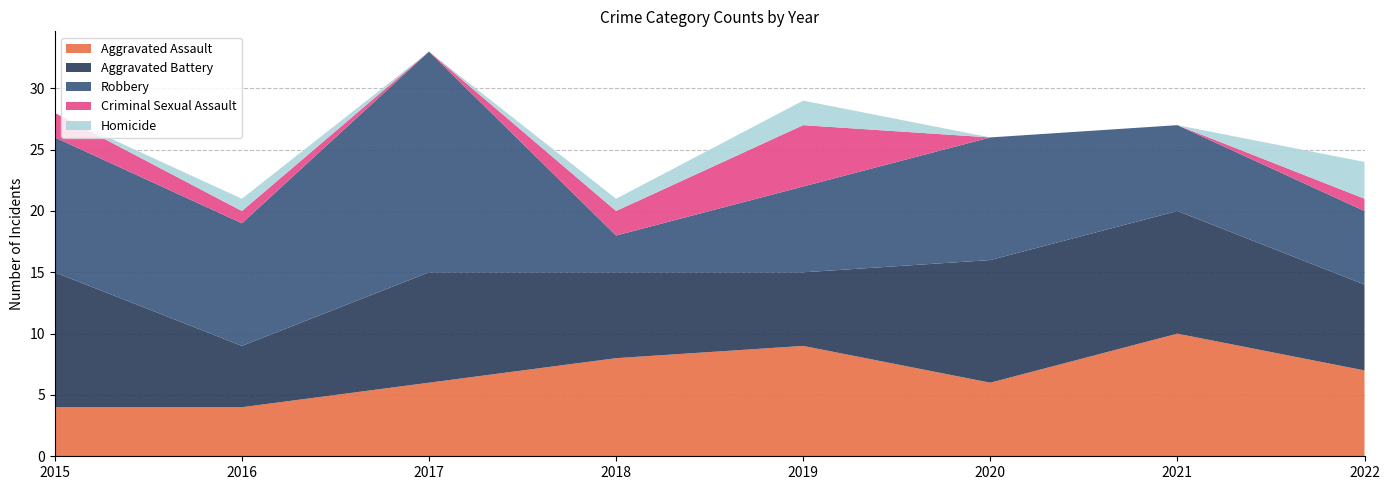

Reading left to right, what are all the values shown in this chart?

Aggravated Assault: 2015=4	2016=4	2017=6	2018=8	2019=9	2020=6	2021=10	2022=7
Aggravated Battery: 2015=11	2016=5	2017=9	2018=7	2019=6	2020=10	2021=10	2022=7
Robbery: 2015=11	2016=10	2017=18	2018=3	2019=7	2020=10	2021=7	2022=6
Criminal Sexual Assault: 2015=2	2016=1	2017=0	2018=2	2019=5	2020=0	2021=0	2022=1
Homicide: 2015=0	2016=1	2017=0	2018=1	2019=2	2020=0	2021=0	2022=3